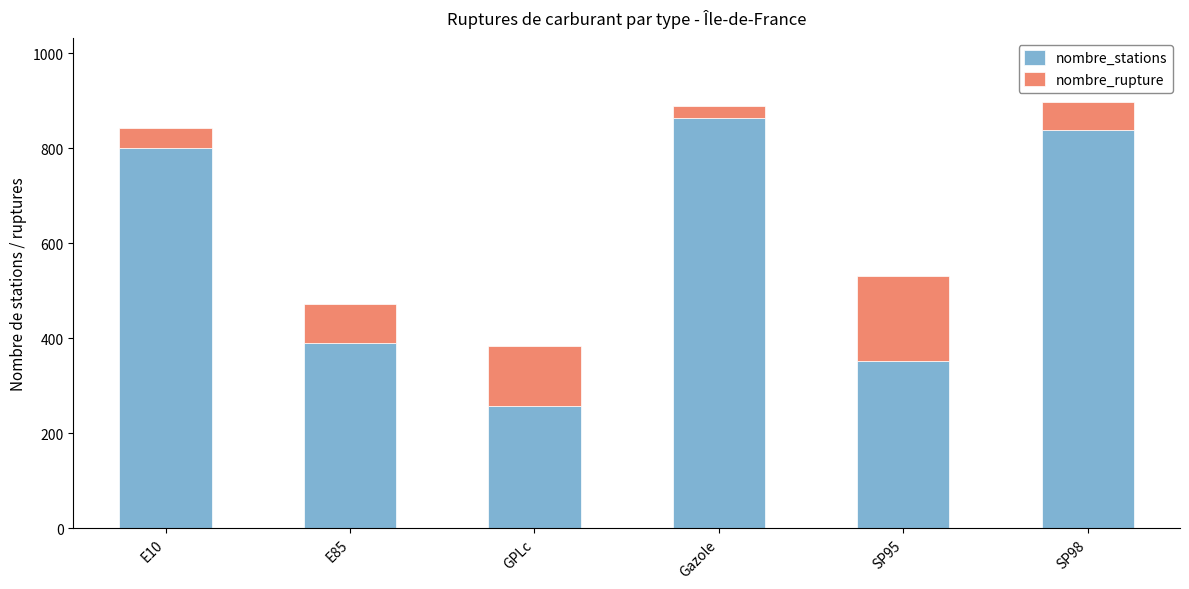

The value of nombre_stations at SP98 is 838. True or false?

True